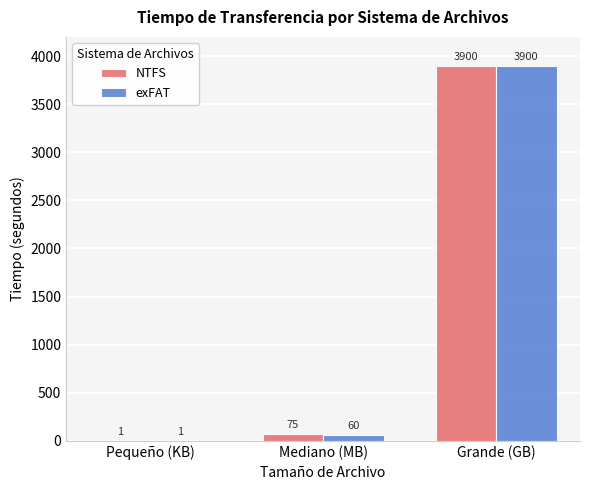

What is the sum of all exFAT values?

3961